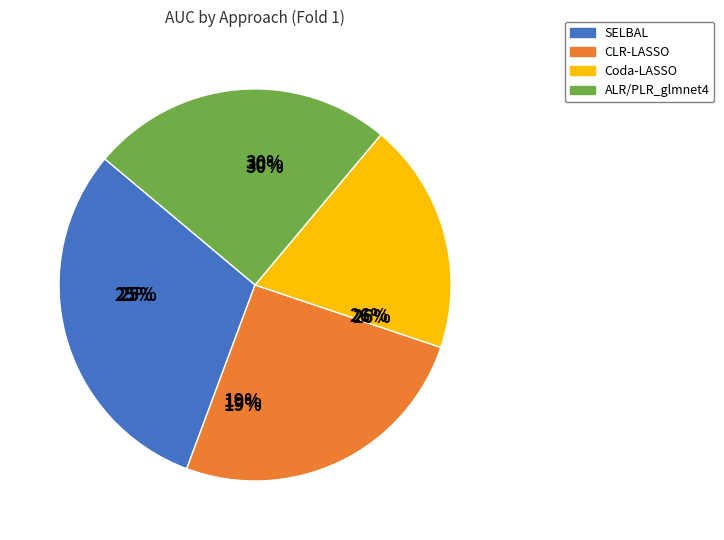

Is there a majority slice in this chart?

No